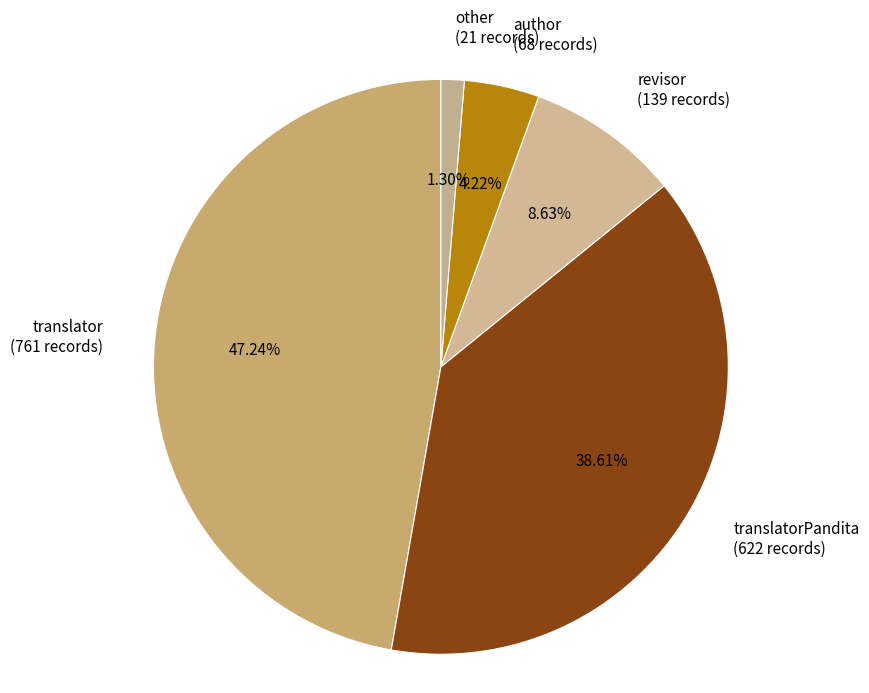

Count the number of slices in the pie.

5